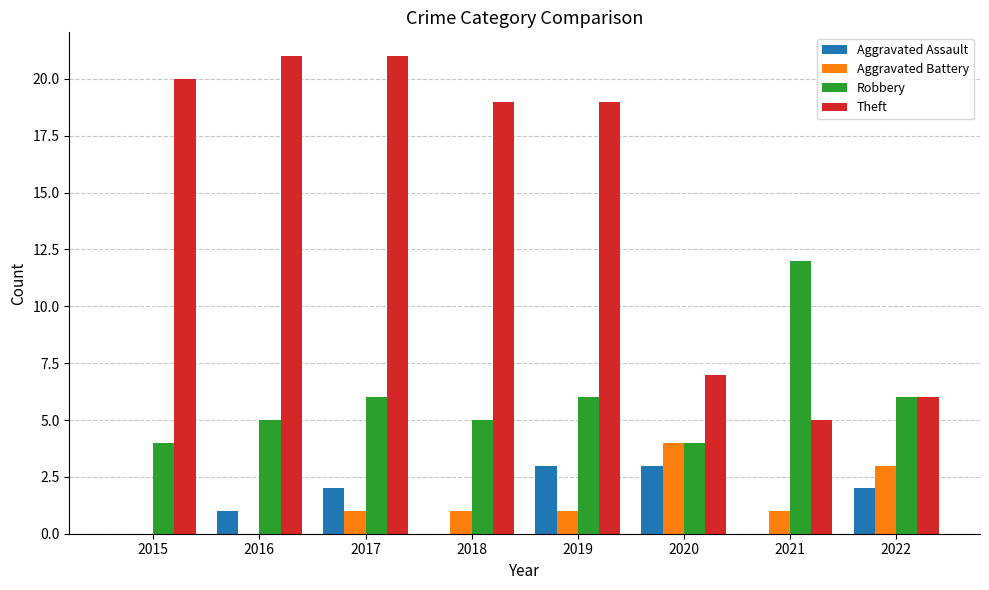

Reading left to right, extract all data points from this chart.

Aggravated Assault: 2015=0	2016=1	2017=2	2018=0	2019=3	2020=3	2021=0	2022=2
Aggravated Battery: 2015=0	2016=0	2017=1	2018=1	2019=1	2020=4	2021=1	2022=3
Robbery: 2015=4	2016=5	2017=6	2018=5	2019=6	2020=4	2021=12	2022=6
Theft: 2015=20	2016=21	2017=21	2018=19	2019=19	2020=7	2021=5	2022=6